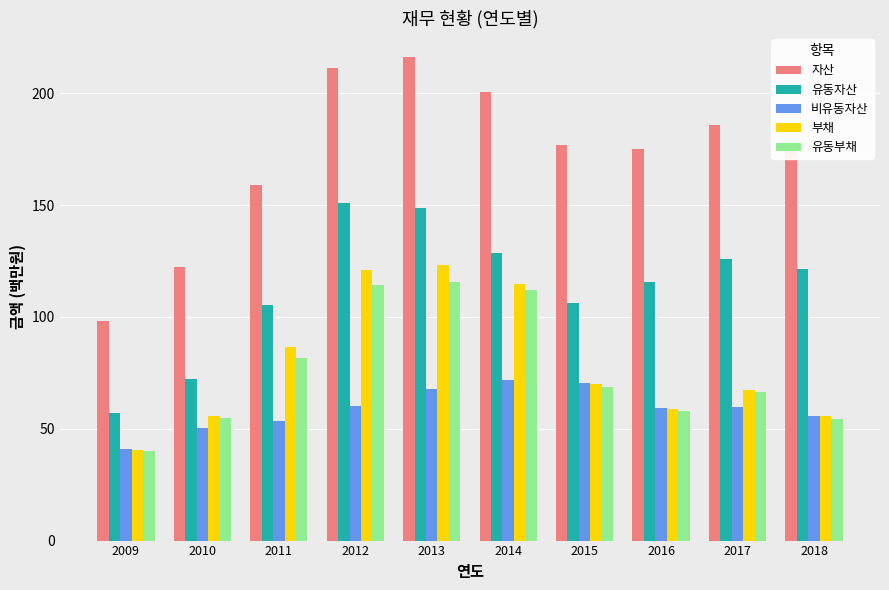

At how many categories does at least one series exceed 188?

3